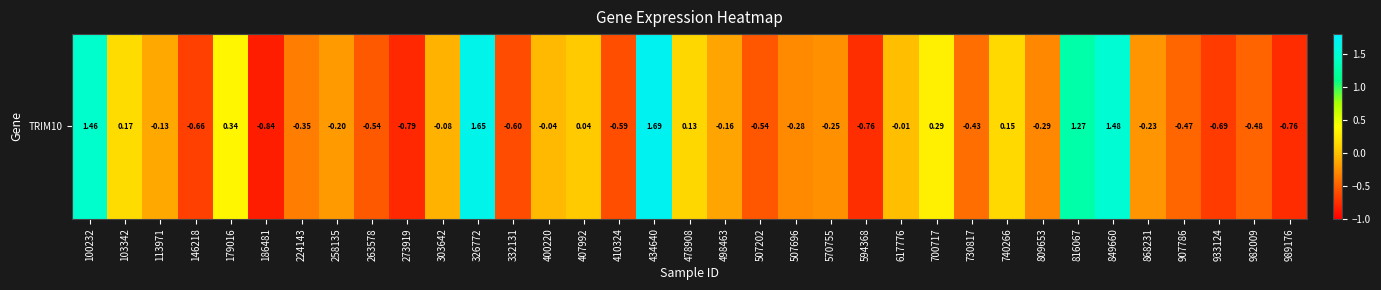

Reading right to left, what are all the values shown in this chart?

989176=-0.8	982009=-0.5	933124=-0.7	907786=-0.5	868231=-0.2	849660=1.5	816067=1.3	809653=-0.3	740266=0.1	730817=-0.4	700717=0.3	617776=-0.0	594368=-0.8	570755=-0.2	507696=-0.3	507202=-0.5	498463=-0.2	478908=0.1	434640=1.7	410324=-0.6	407992=0.0	400220=-0.0	332131=-0.6	326772=1.7	303642=-0.1	273919=-0.8	263578=-0.5	258135=-0.2	224143=-0.4	186481=-0.8	179016=0.3	146218=-0.7	113971=-0.1	103342=0.2	100232=1.5